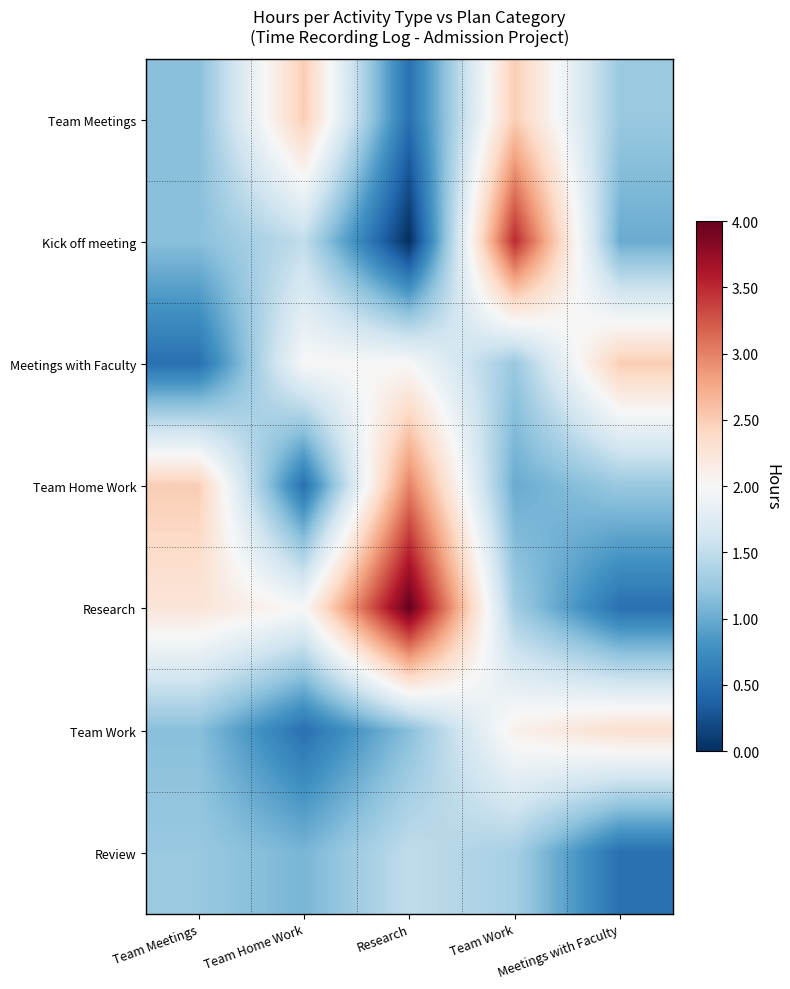

At which category does the chart reach its minimum across all series?

Research